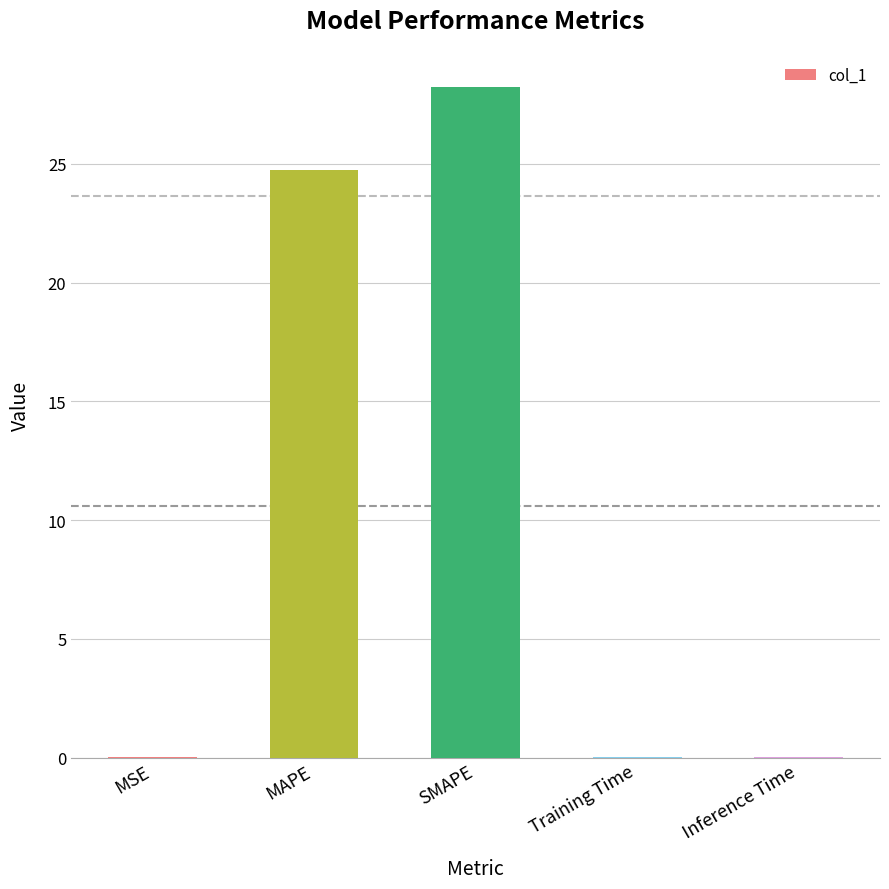

The value at SMAPE is 41.5. True or false?

False